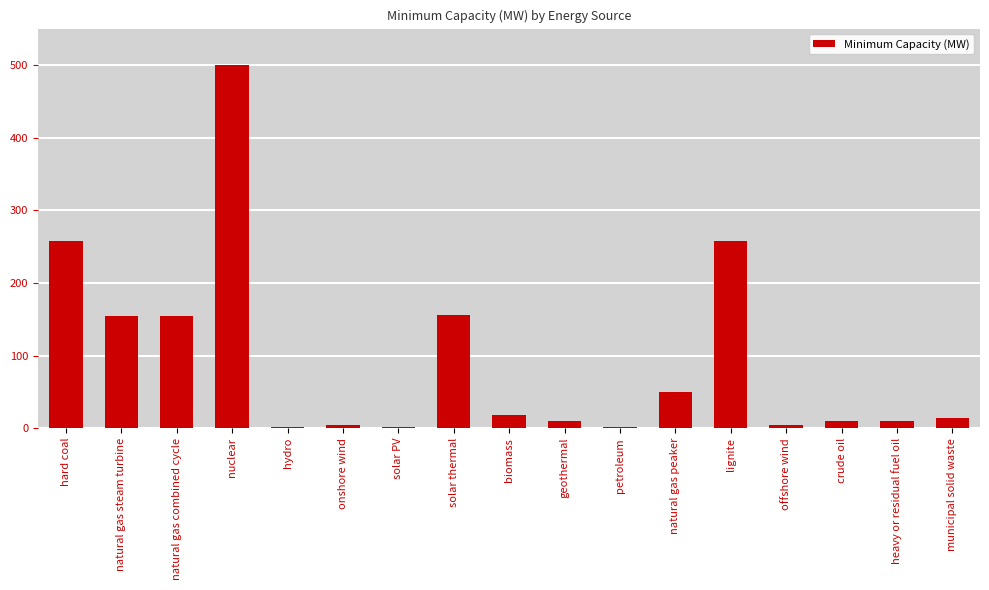

What is the sum of all values?

1606